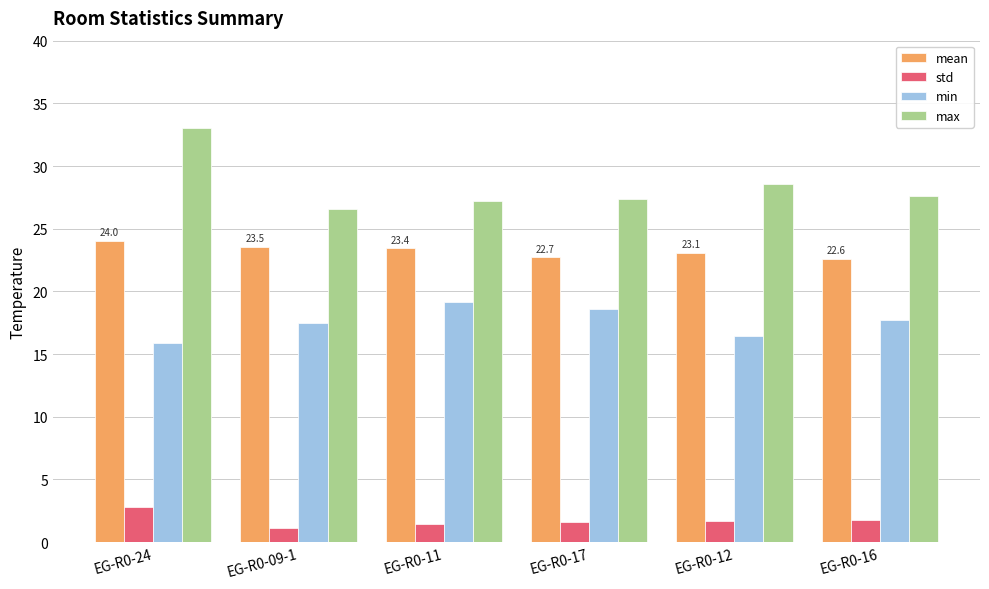

What is the greatest value displayed?

33.0